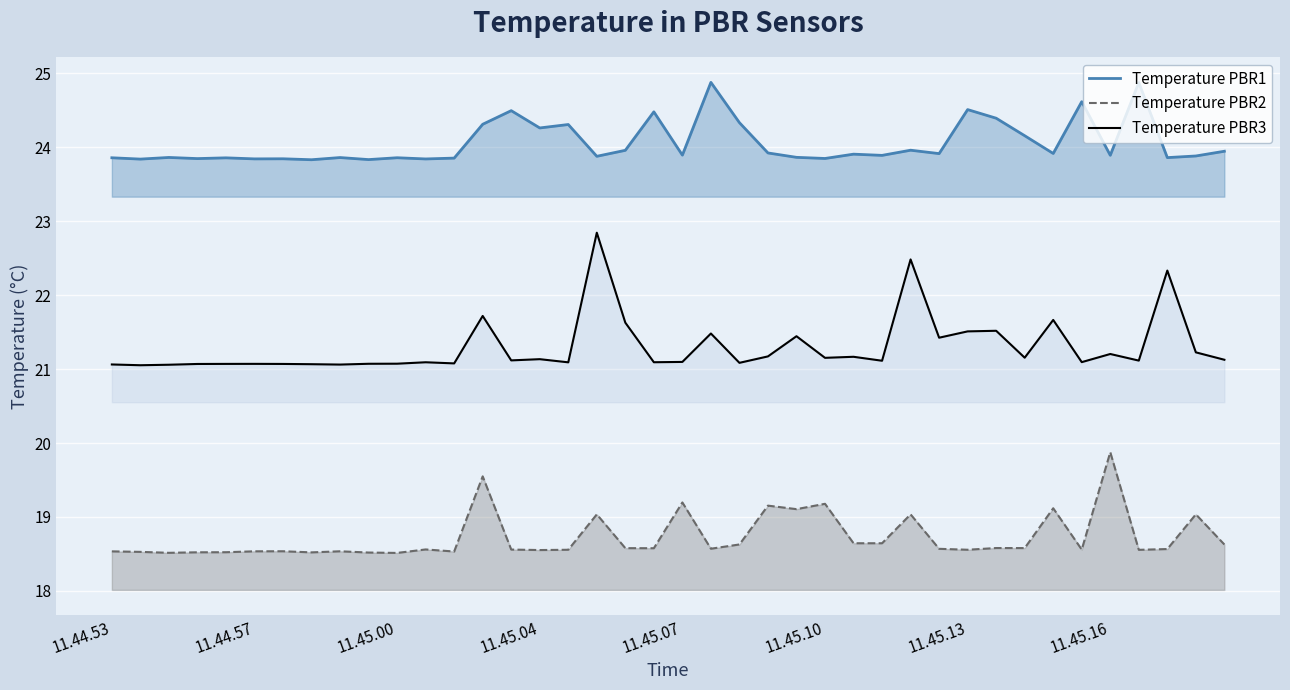

Between 24 and 26, which is larger?

26